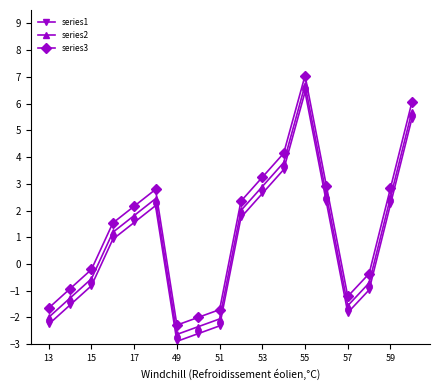

At how many categories does at least one series exceed 2?

9